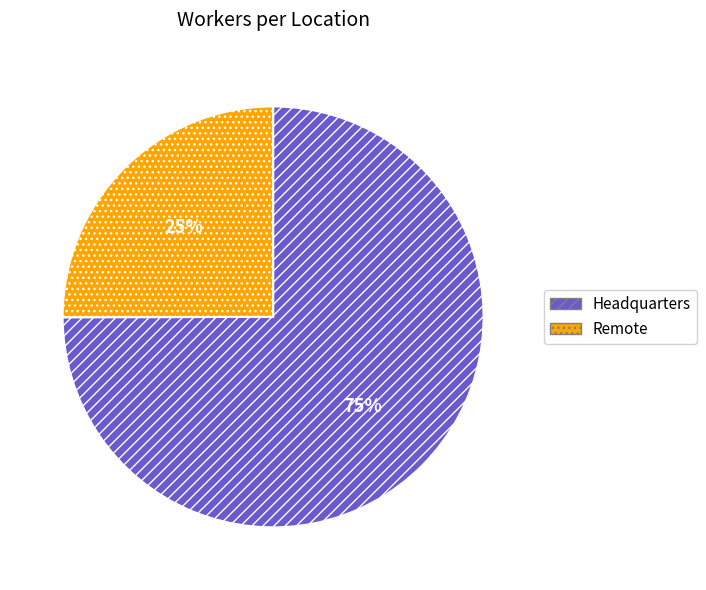

To the nearest percent, what is the difference between the Headquarters and Remote slice percentages?

50%